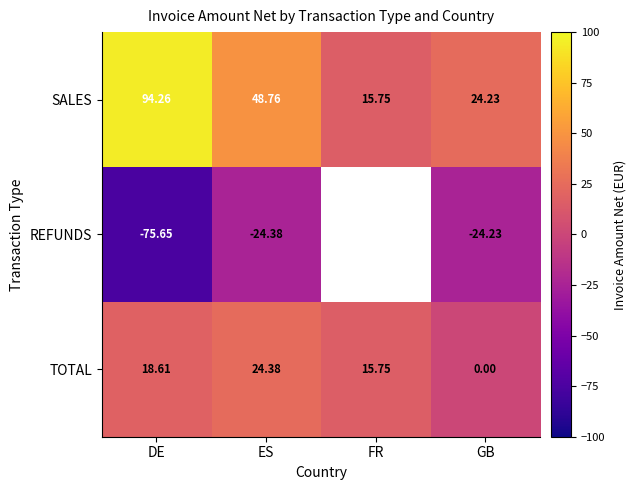

What is the average value of the TOTAL series?

14.7